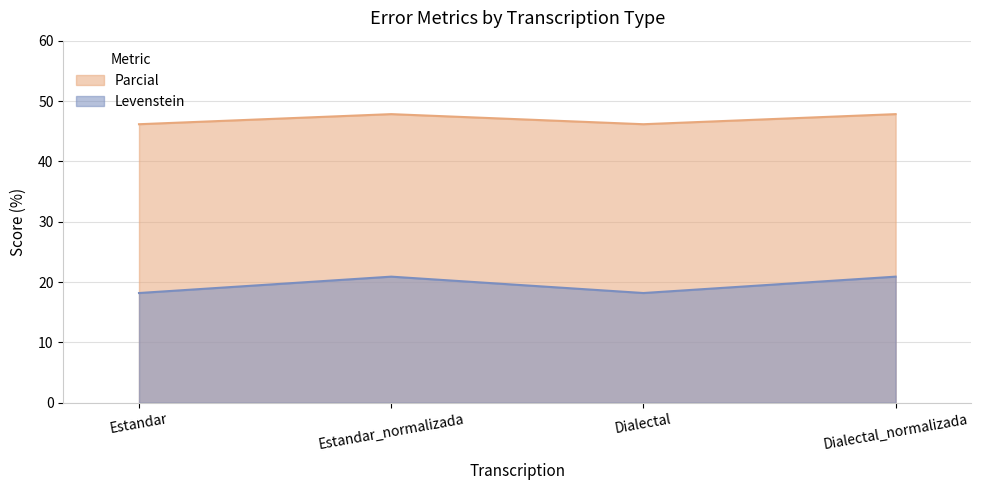

At which label does Parcial reach its peak?

Estandar_normalizada